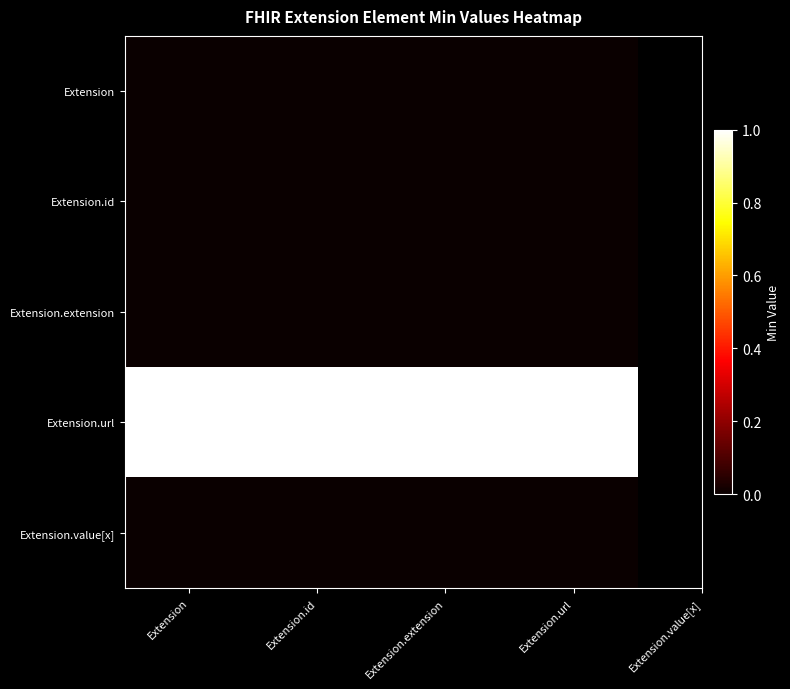

At how many categories does at least one series exceed 0?

4